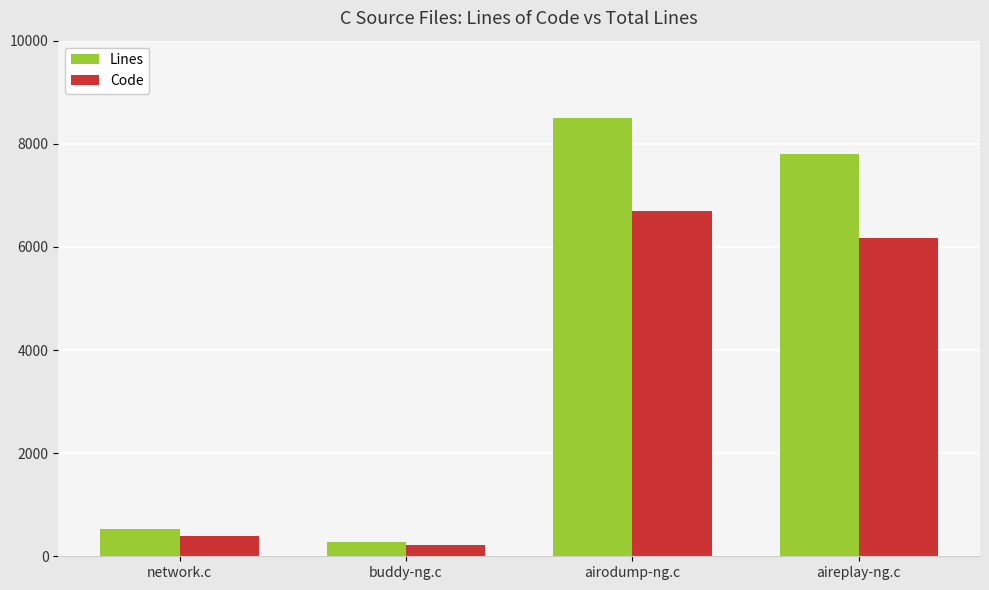

Reading left to right, transcribe all the data shown in this chart.

Lines: 533	281	8498	7802
Code: 393	210	6690	6171